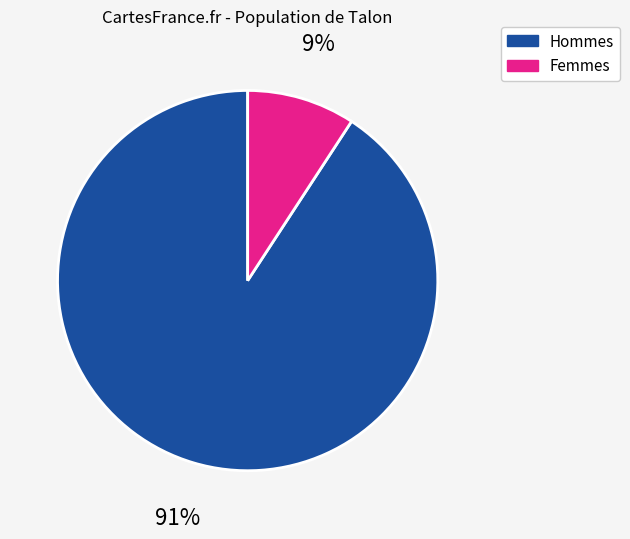

Is it true that Femmes is 15% of the pie?

False